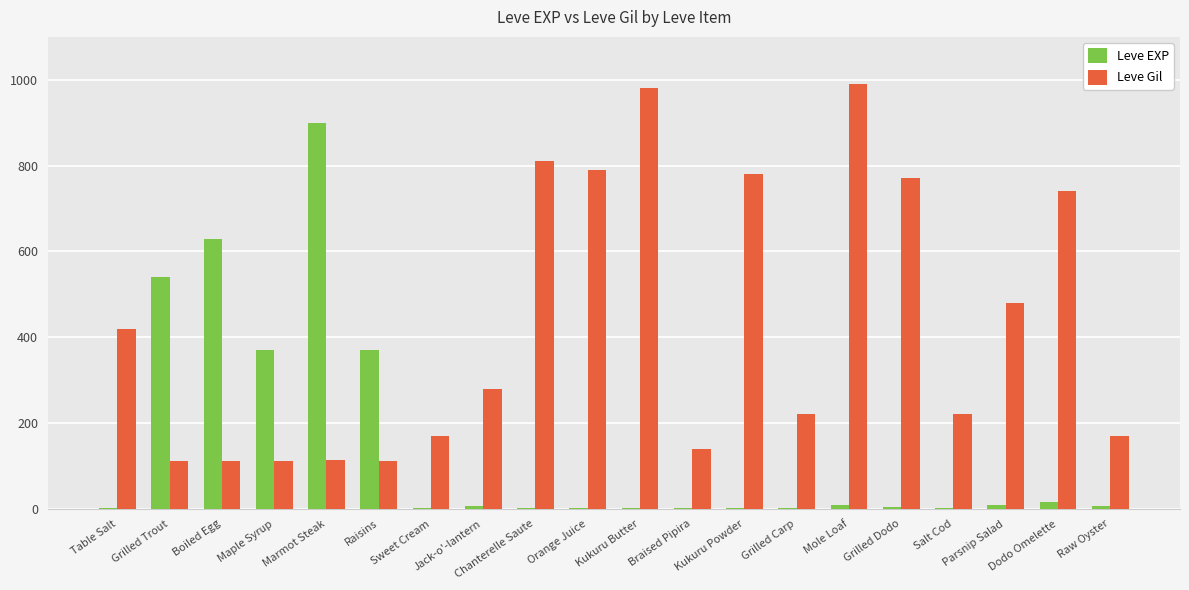

Is the value of Leve EXP at Parsnip Salad greater than the value of Leve Gil at Sweet Cream?

No